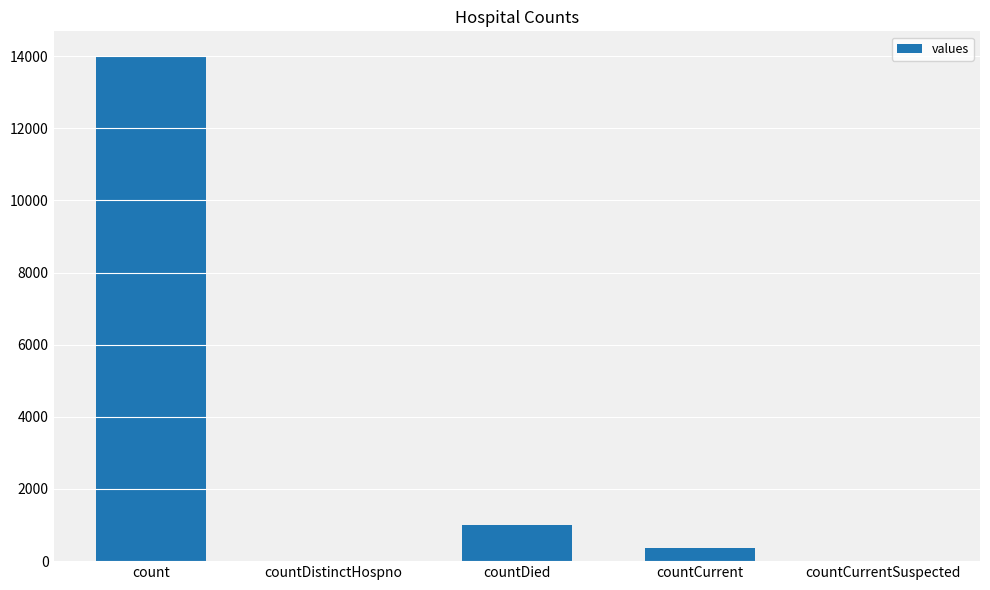

The value at countDistinctHospno is 0. True or false?

True